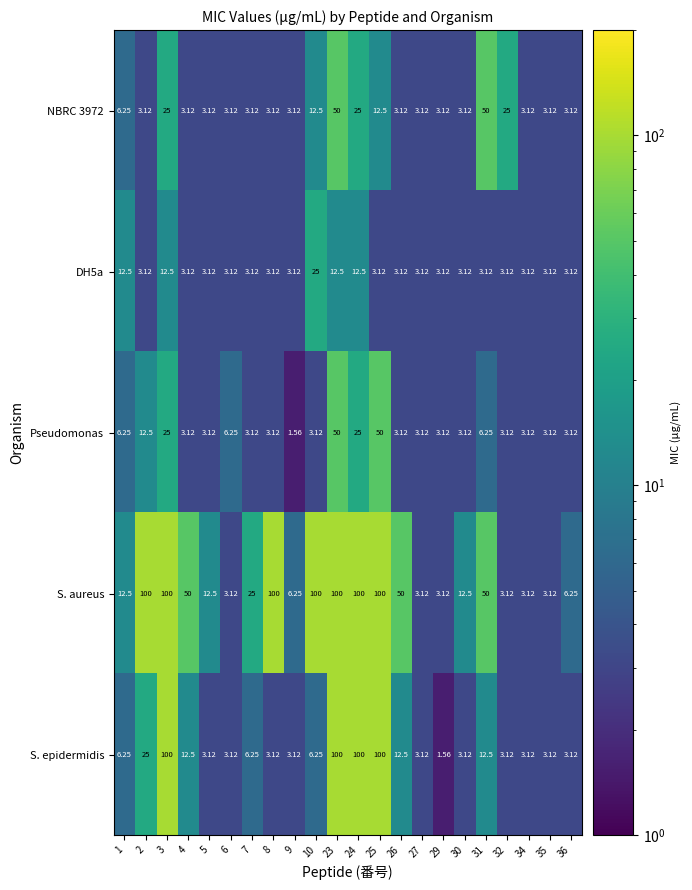

Which series has the largest range (max minus min)?

S. epidermidis